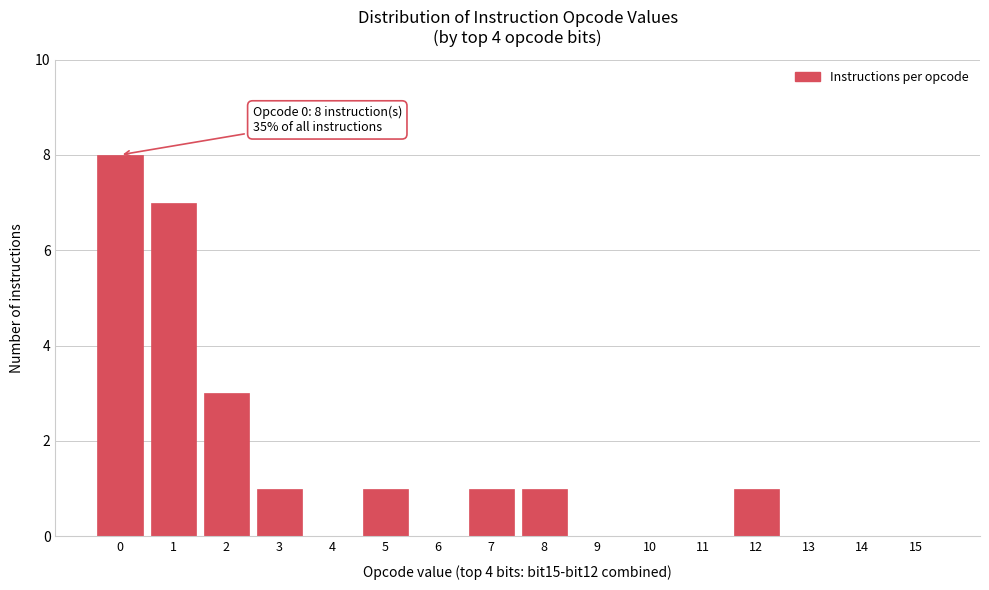

Reading left to right, transcribe all the data shown in this chart.

0=8	1=7	2=3	3=1	4=0	5=1	6=0	7=1	8=1	9=0	10=0	11=0	12=1	13=0	14=0	15=0